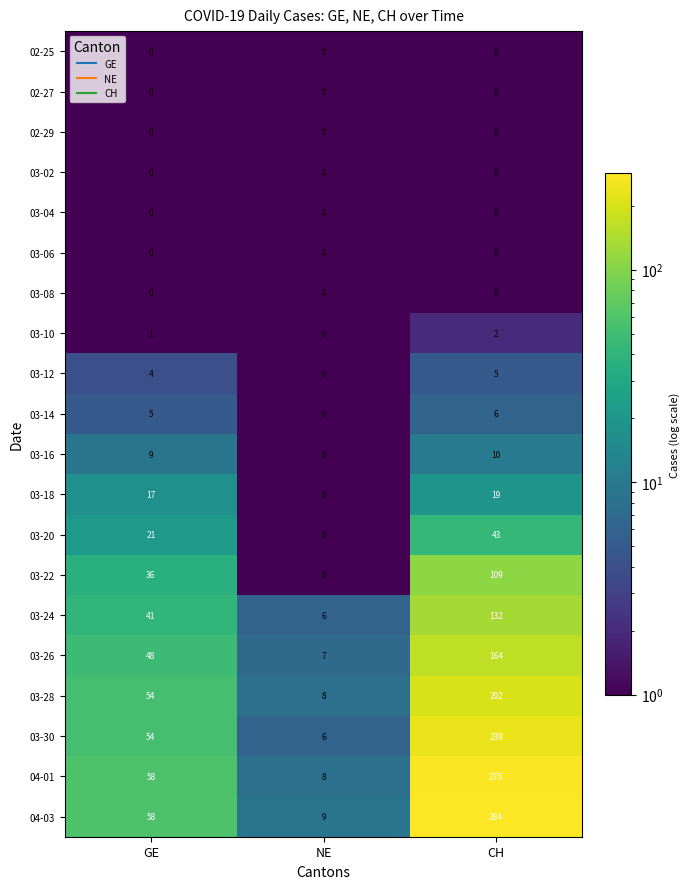

True or false: 03-26 has a value of 48 at GE.

True